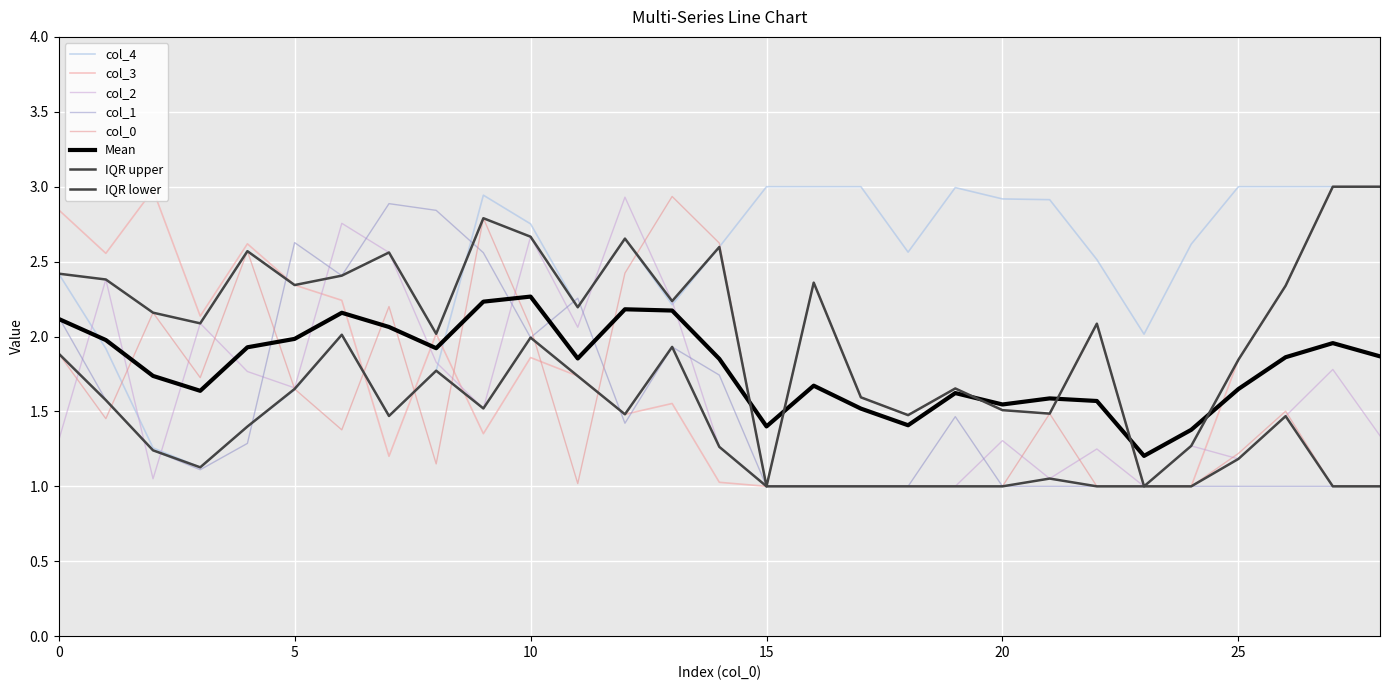

Is this an area chart (filled region under the line)?

No